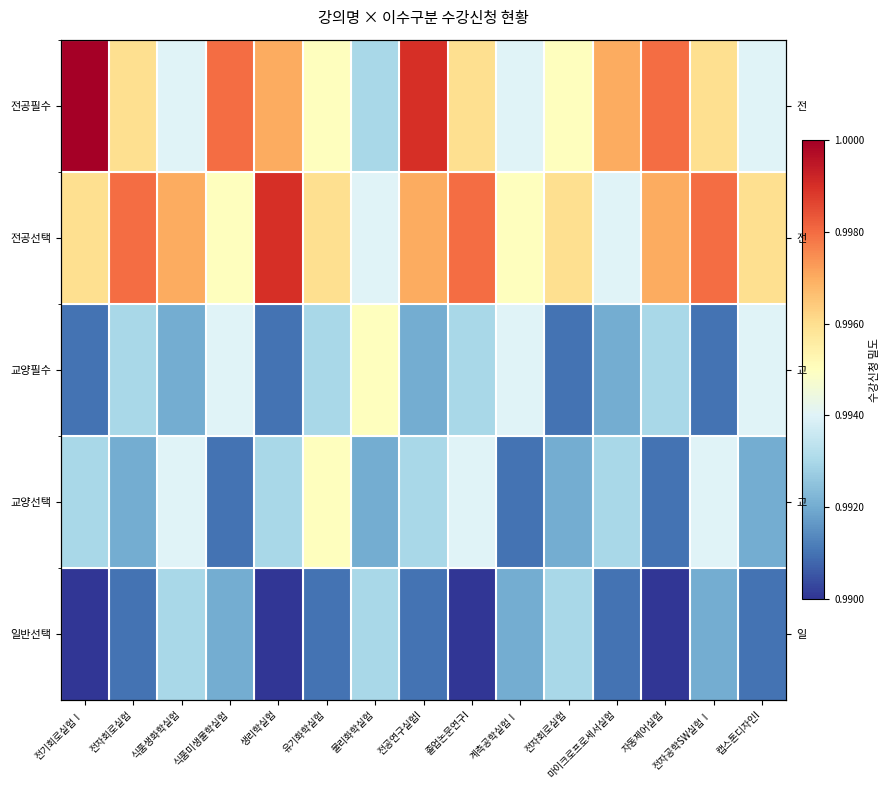

Which category has the lowest value in the 전공선택 series?

물리화학실험